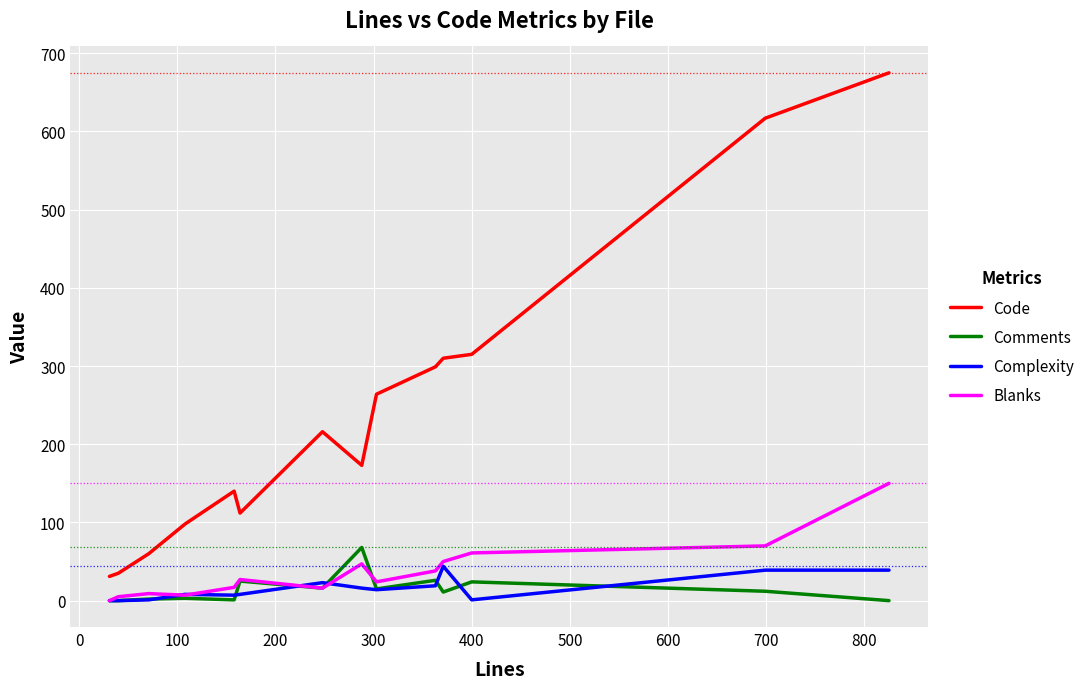

What is the greatest value displayed?

675